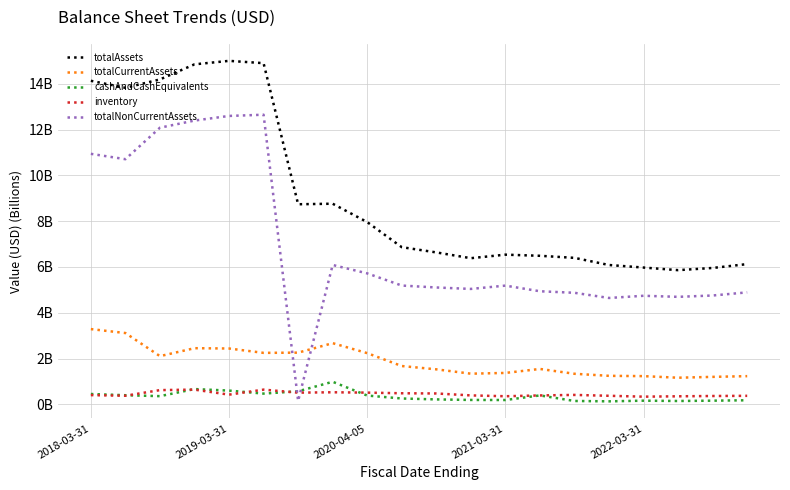

What is the difference between the maximum and second lowest values in the totalAssets series?

9.0